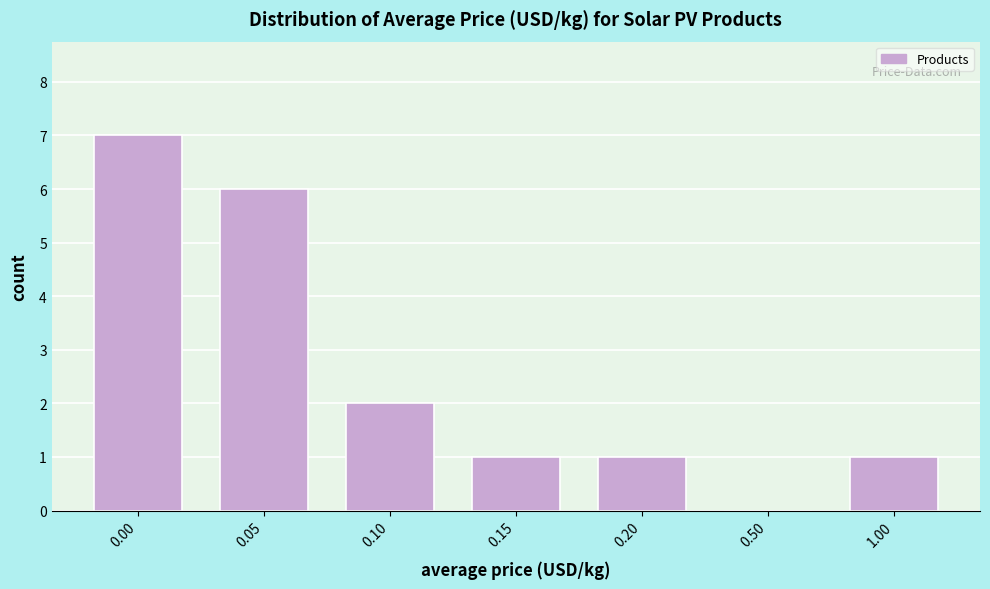

Reading left to right, transcribe all the data shown in this chart.

0.00=7	0.05=6	0.10=2	0.15=1	0.20=1	0.50=0	1.00=1